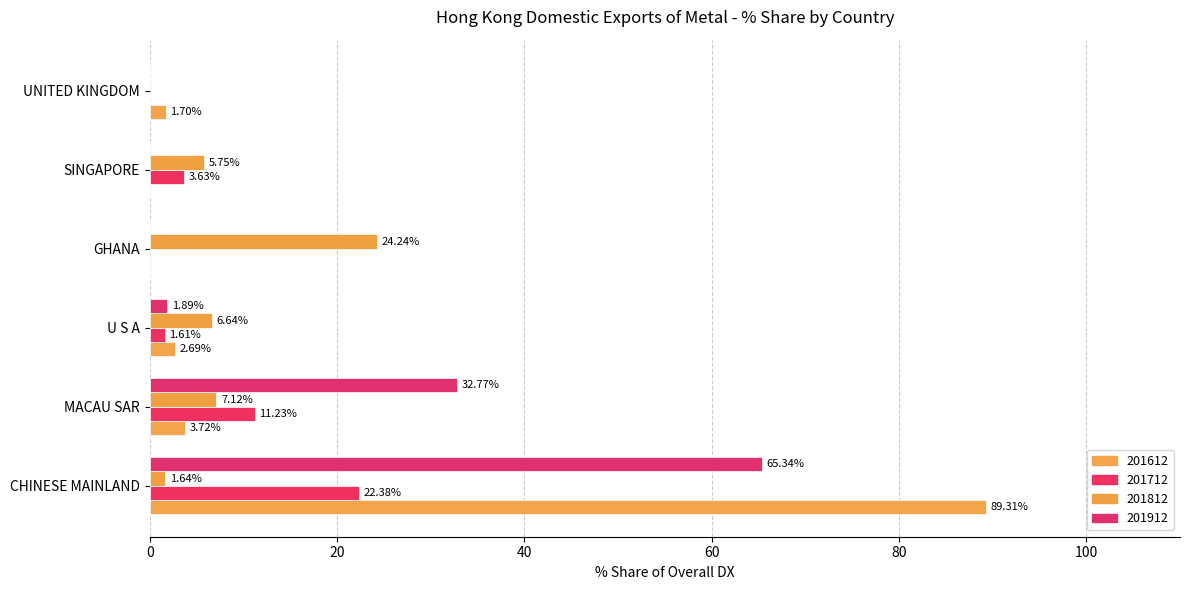

Between CHINESE MAINLAND and U S A, which series saw the biggest shift?

201612